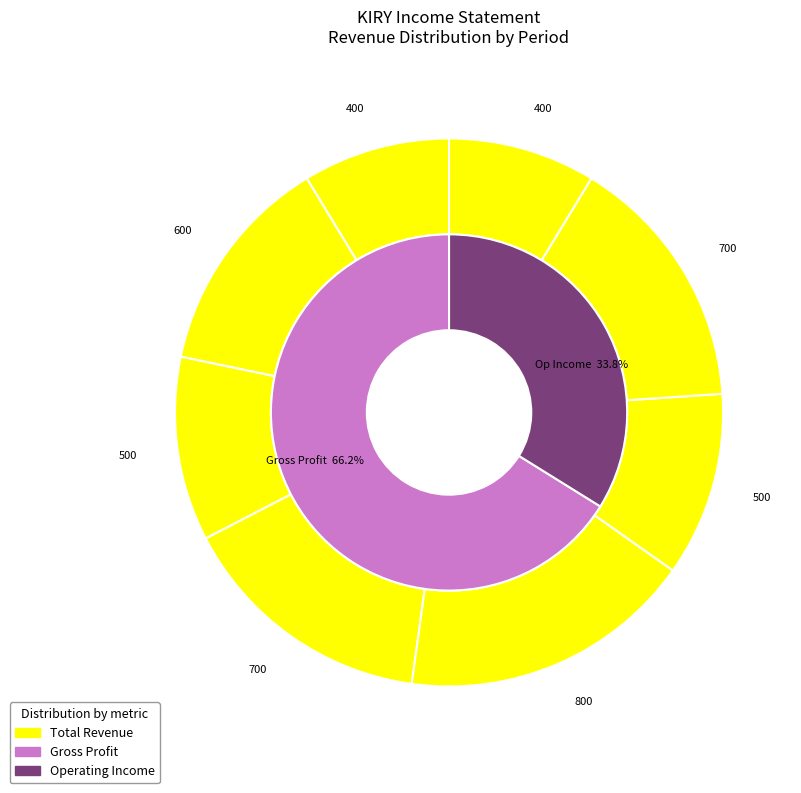

Is 2020-09-30 the majority of the pie?

No